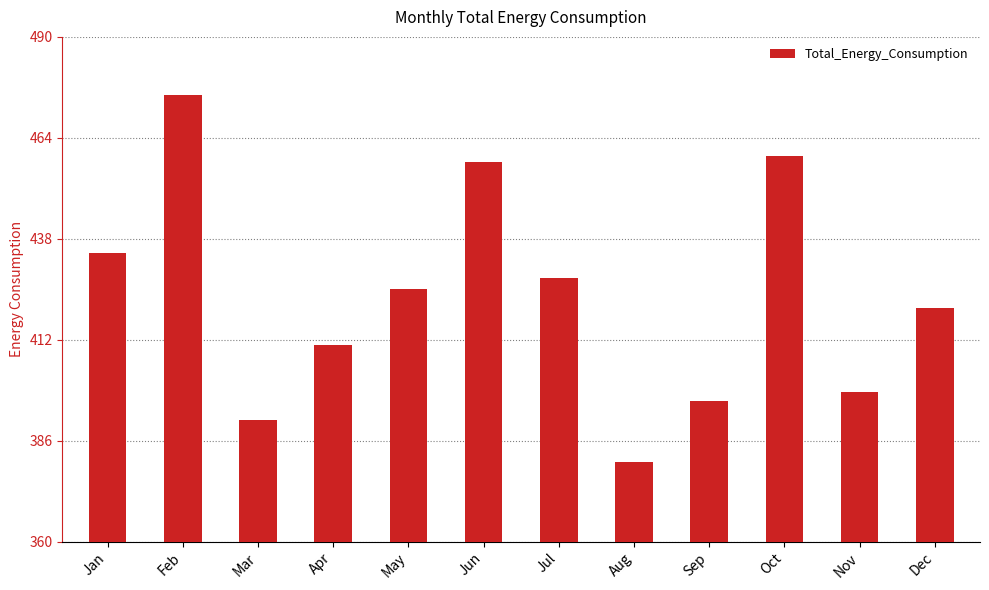

What is the difference between the values at Jan and Jun?

23.4